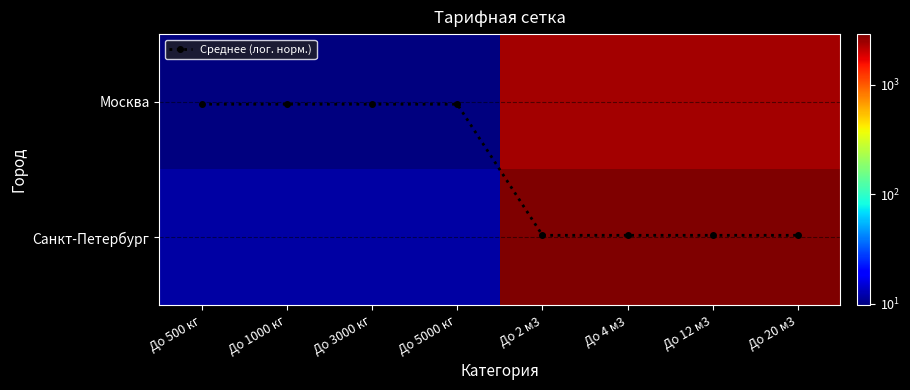

List the series in order of their peak value, highest first.

Санкт-Петербург, Москва, Среднее (лог. норм.)